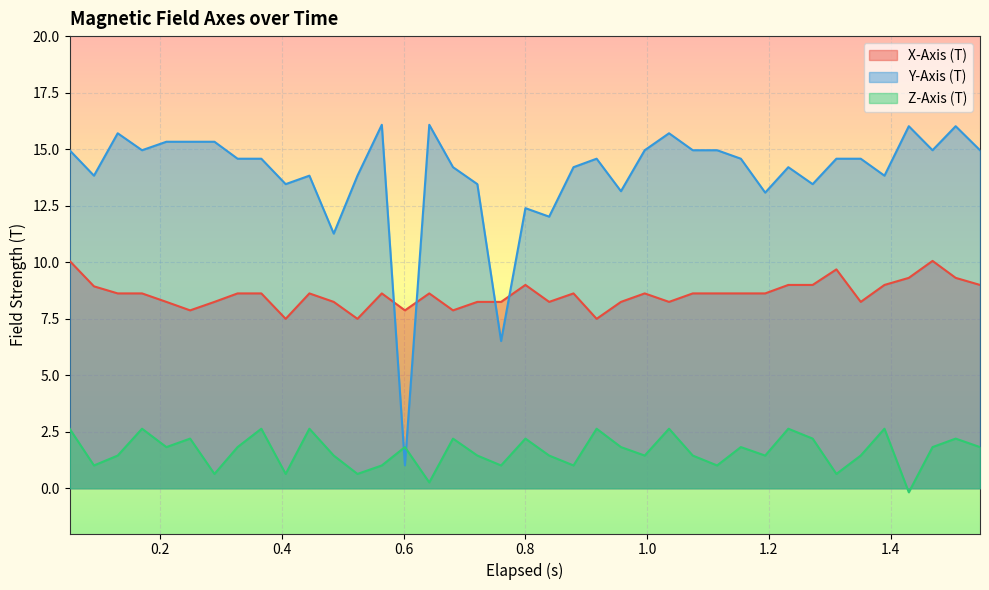

Does the chart display data point markers on the line(s)?

No